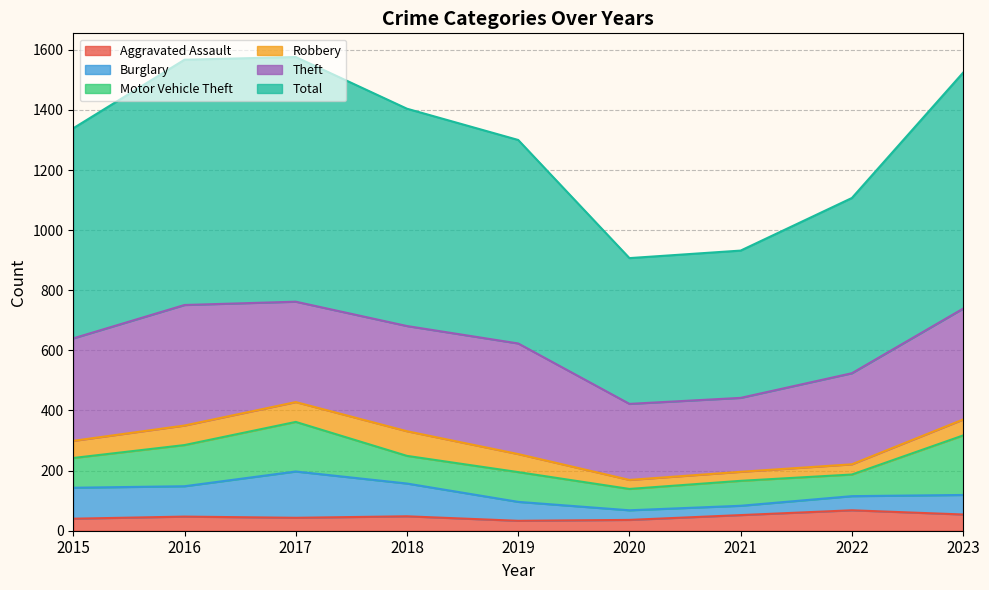

At 2019, list the series in order from smallest to largest.

Aggravated Assault, Robbery, Burglary, Motor Vehicle Theft, Theft, Total